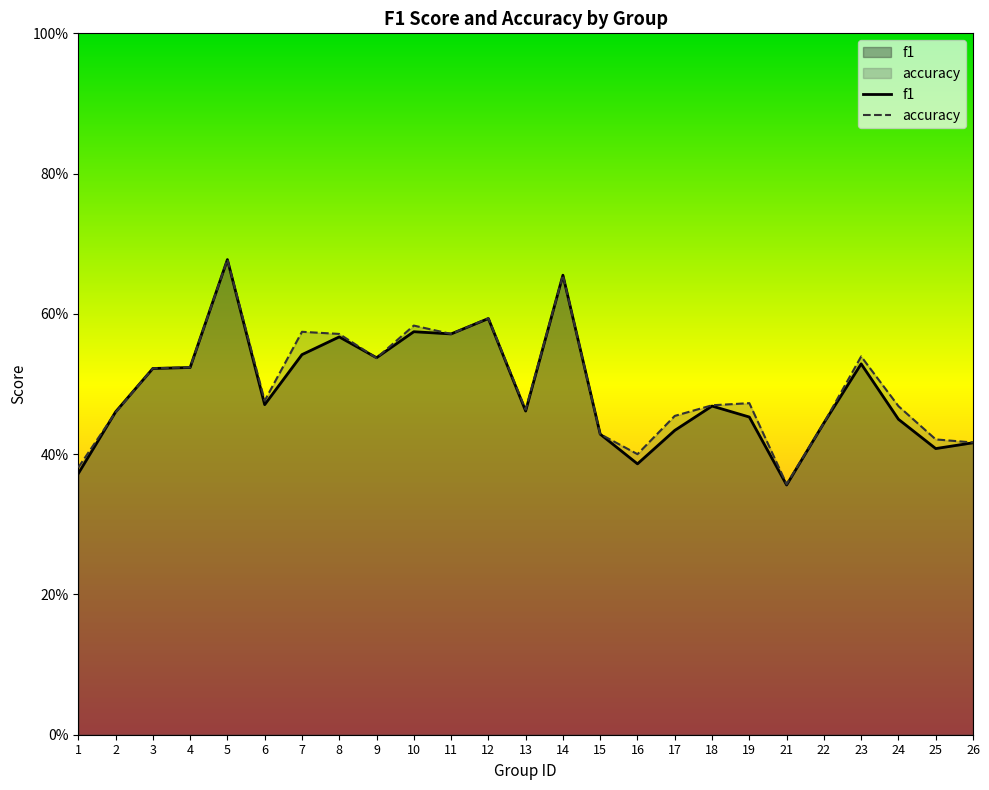

Rank the categories by accuracy value from lowest to highest.

21, 1, 16, 26, 25, 15, 22, 17, 2, 13, 24, 18, 19, 6, 3, 4, 9, 23, 8, 11, 7, 10, 12, 14, 5